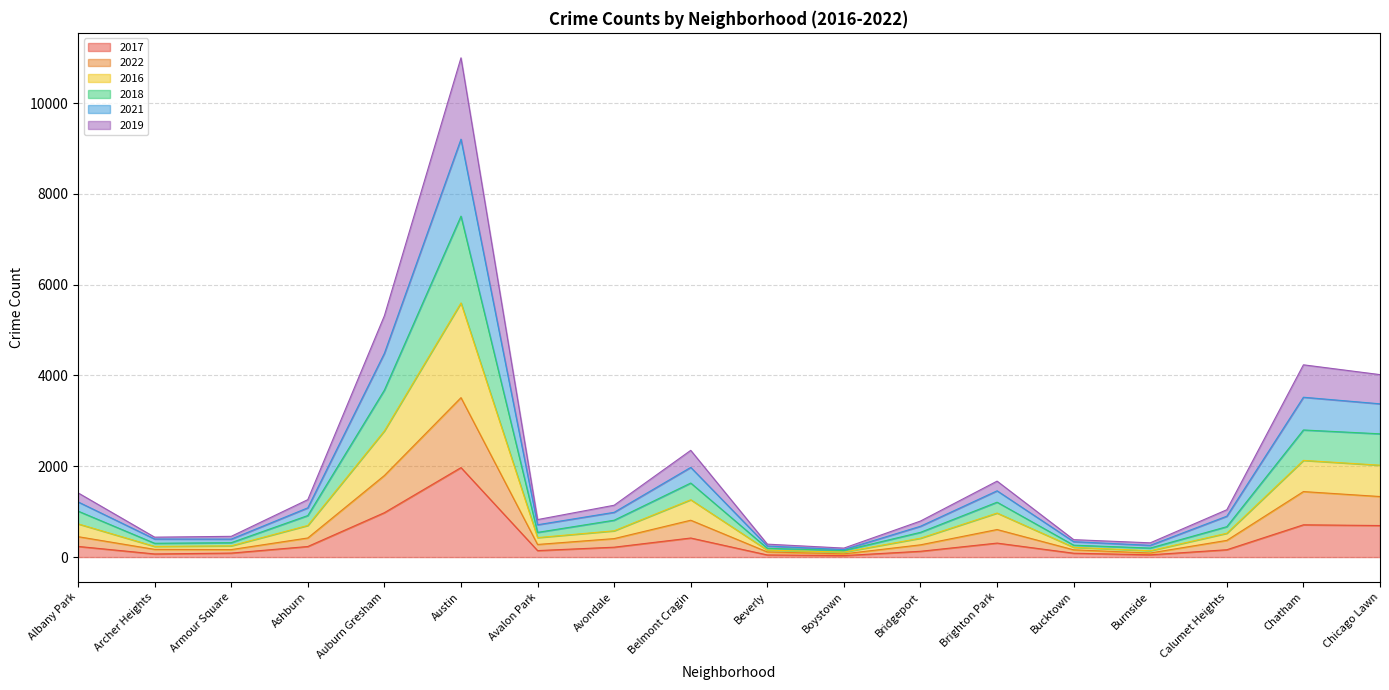

At which category is the sum across all series the highest?

Austin